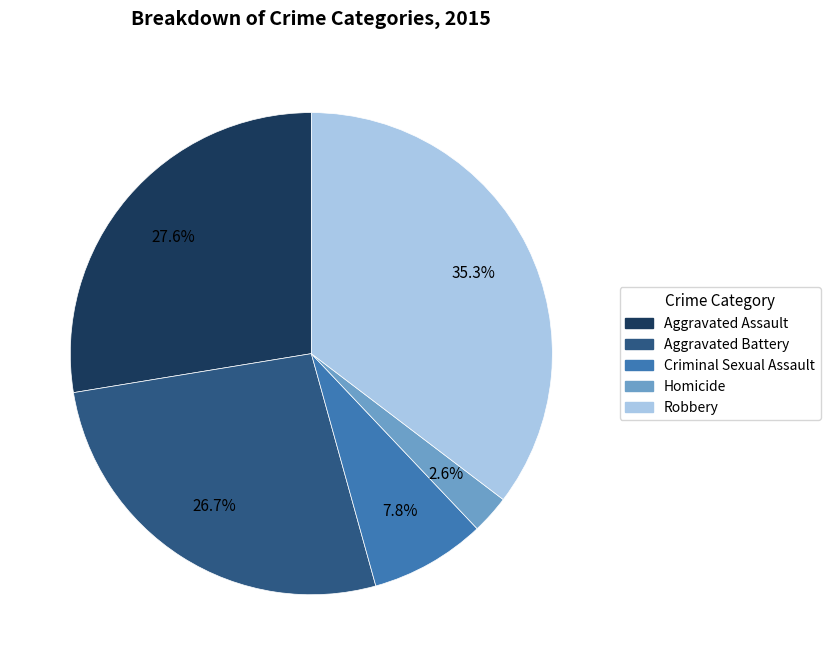

What percentage is the Robbery slice, to the nearest percent?

35%